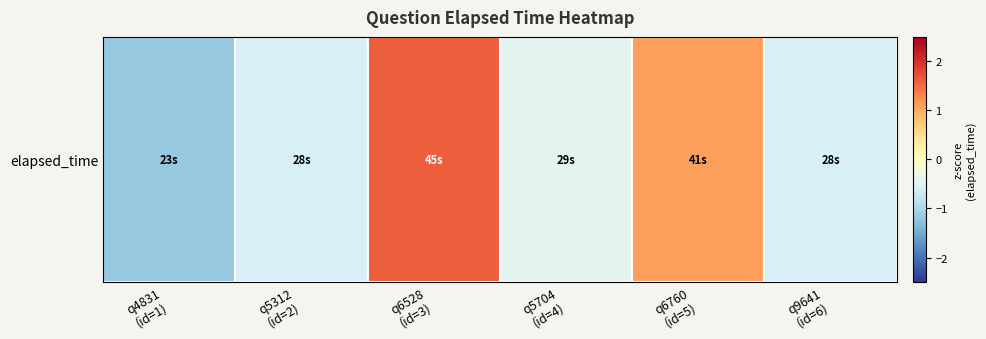

How many data points are less than 0?

4